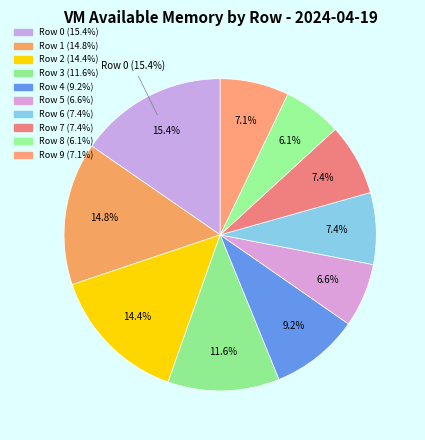

Is there any slice that represents more than half of the pie?

No